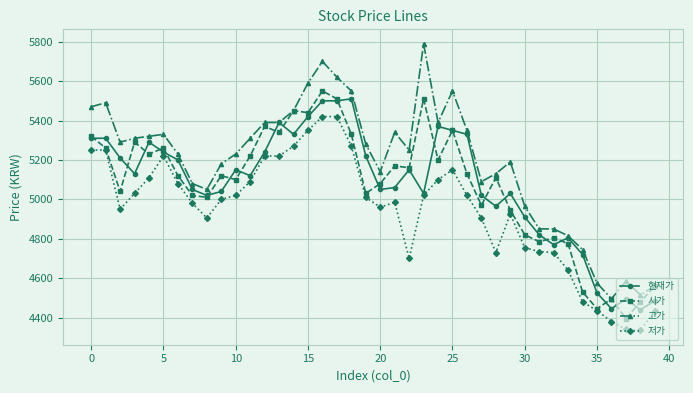

What is the value of the 시가 point at the 18th from the left?

5510